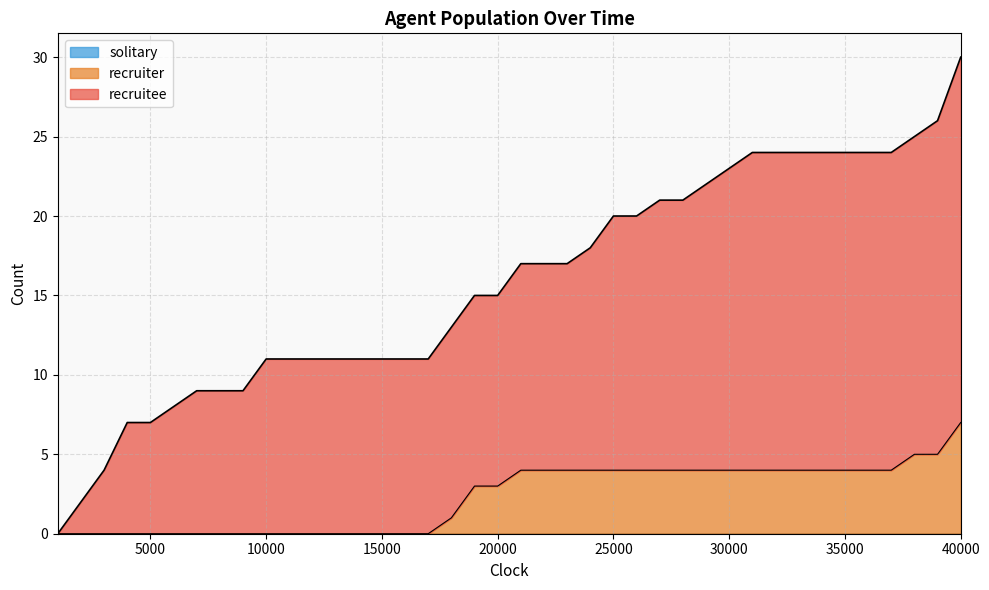

Is it true that recruiter equals 4 at 30000?

True